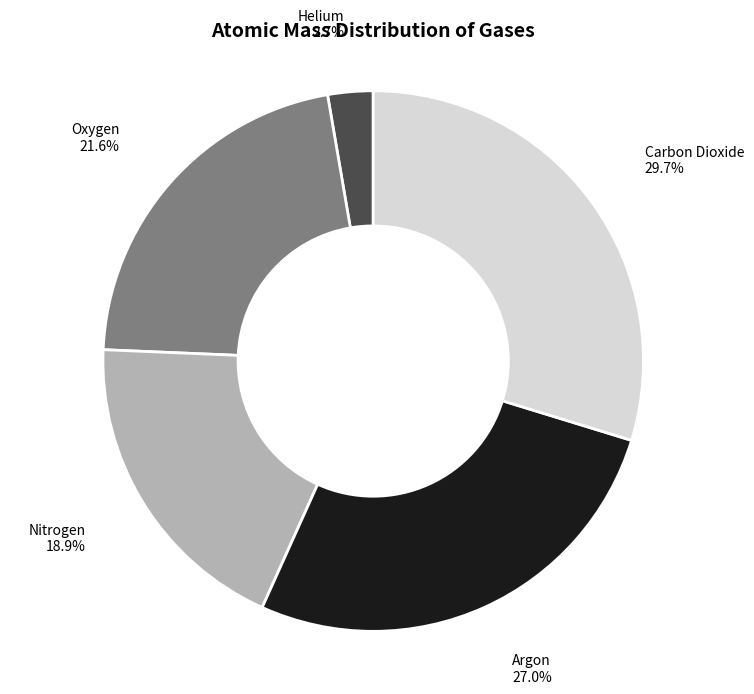

Is there a majority slice in this chart?

No